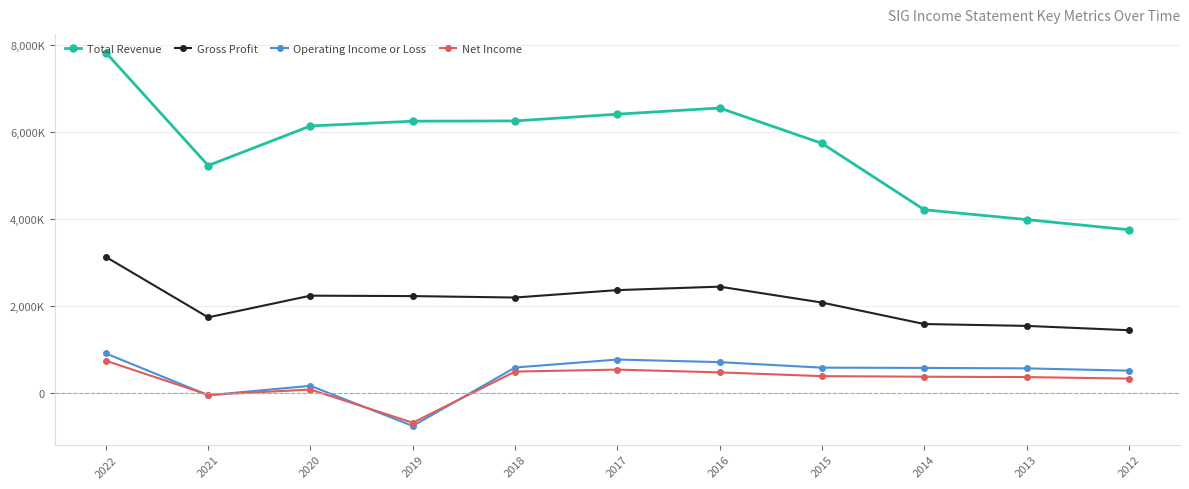

True or false: Total Revenue and Gross Profit cross at least once.

False